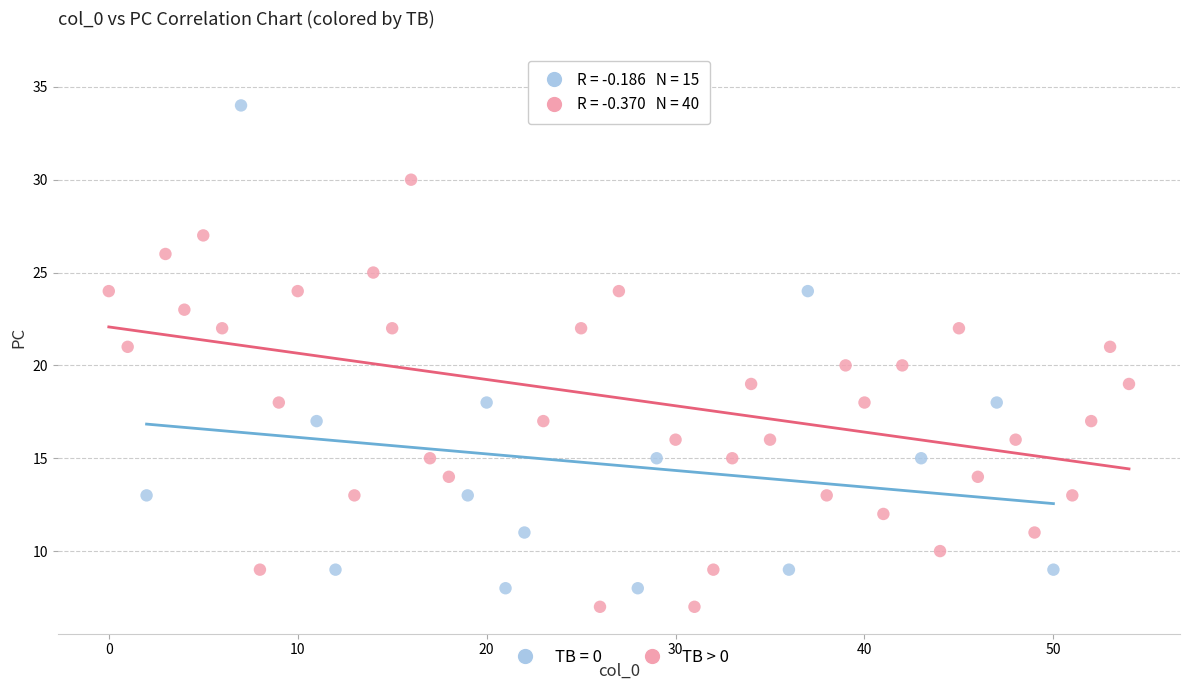

Which series contains the highest Y value?

TB > 0